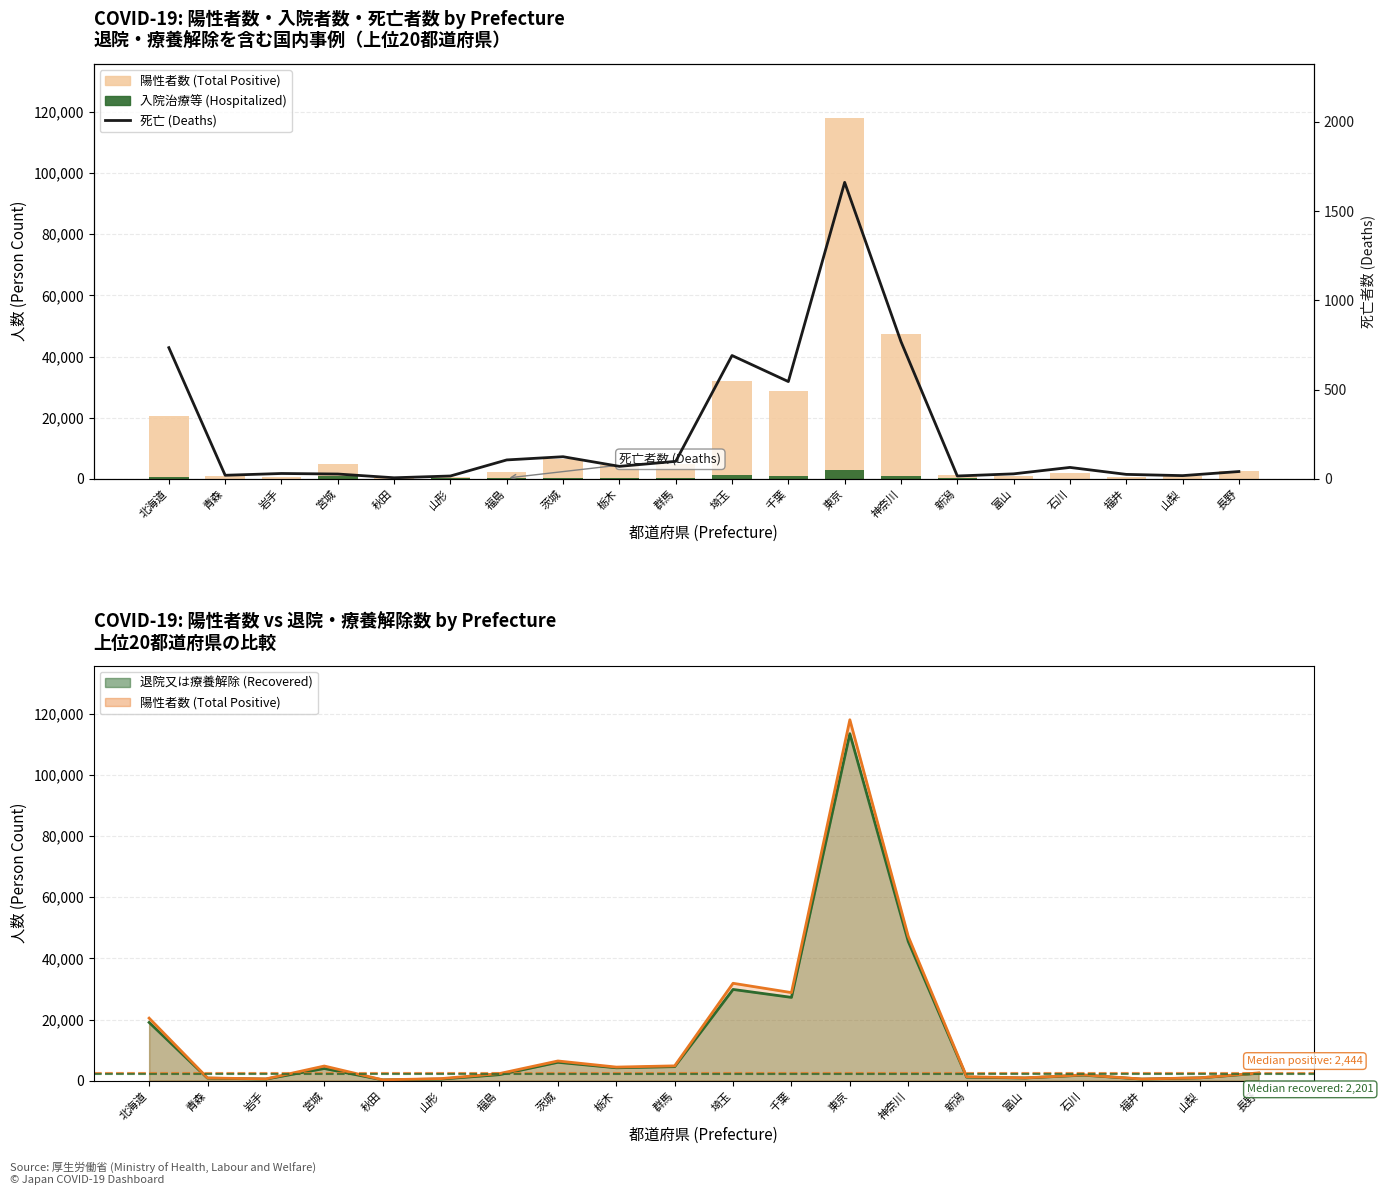

Reading left to right, what are all the values shown in this chart?

陽性者数 (Total Positive Cases): 20463	902	589	4798	278	687	2336	6451	4451	4849	31860	28810	118041	47213	1313	923	1895	553	956	2552
入院治療等 (Hospitalized): 719	48	27	789	9	131	257	312	158	157	1326	1015	2890	902	143	14	16	7	6	111
死亡 (Deaths): 735	20	30	27	6	16	106	124	70	98	691	545	1661	769	16	28	64	25	18	41